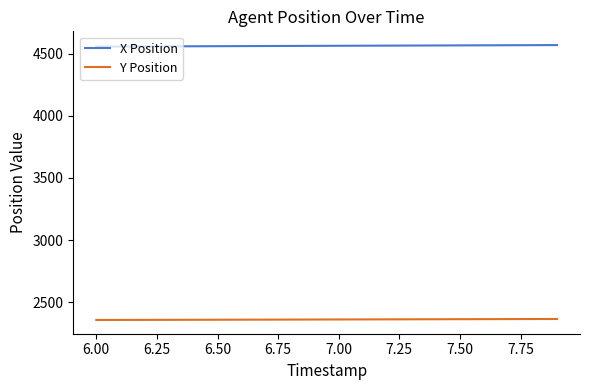

Is this an area chart (filled region under the line)?

No